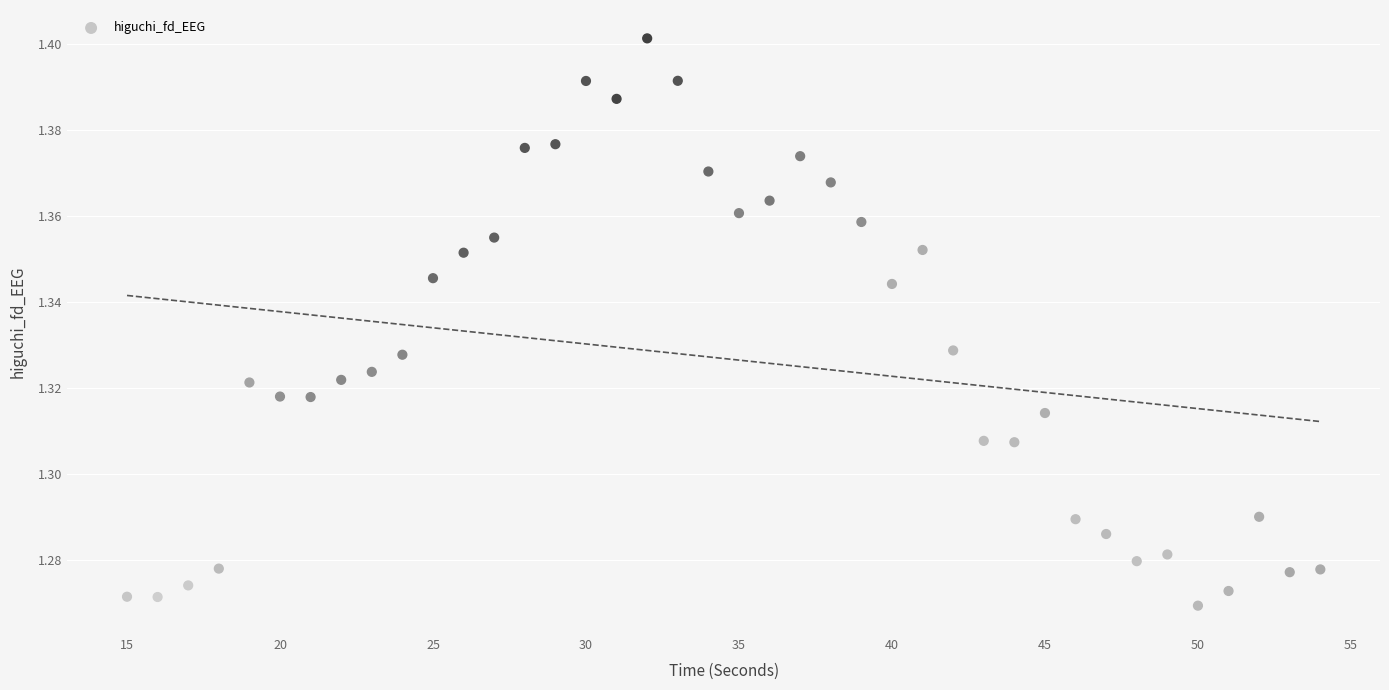

What is the range of X values (max minus min)?

39.0